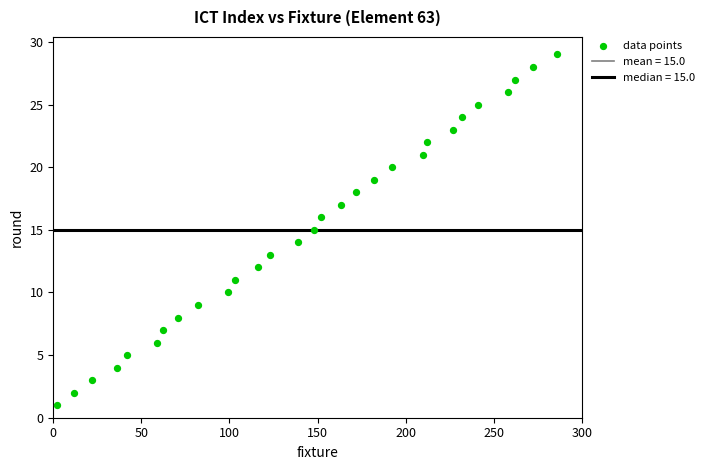

What is the range of X values (max minus min)?

284